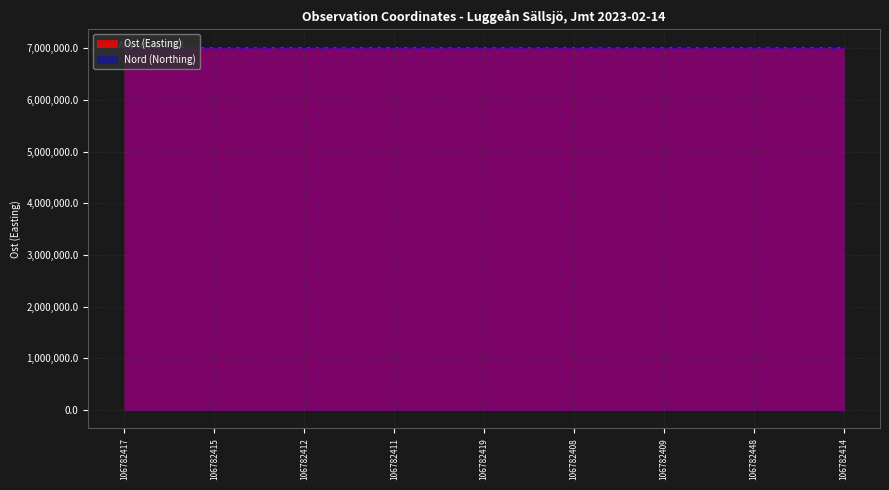

How many lines are shown in the chart?

2